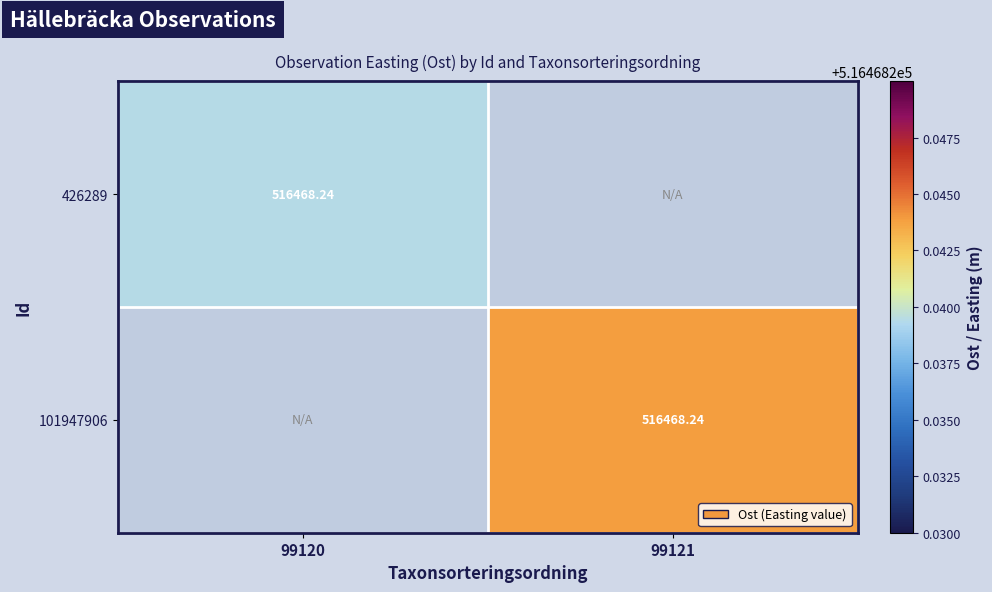

Where does the 101947906 series first go above 516468?

99121